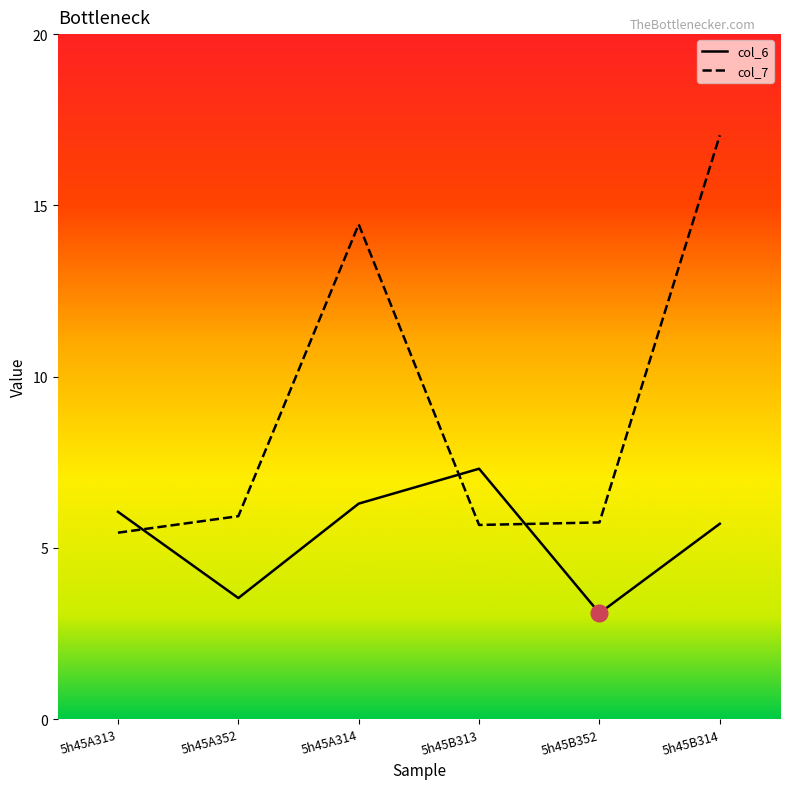

What is the difference between the col_6 values at 5h45A314 and 5h45B313?

1.0